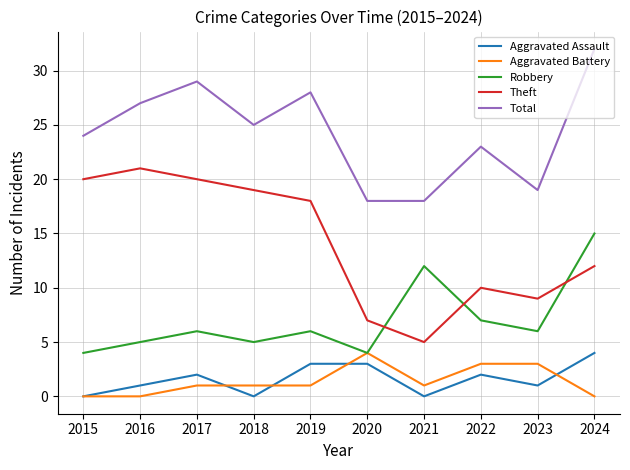

Reading left to right, what are all the values shown in this chart?

Aggravated Assault: 2015=0	2016=1	2017=2	2018=0	2019=3	2020=3	2021=0	2022=2	2023=1	2024=4
Aggravated Battery: 2015=0	2016=0	2017=1	2018=1	2019=1	2020=4	2021=1	2022=3	2023=3	2024=0
Robbery: 2015=4	2016=5	2017=6	2018=5	2019=6	2020=4	2021=12	2022=7	2023=6	2024=15
Theft: 2015=20	2016=21	2017=20	2018=19	2019=18	2020=7	2021=5	2022=10	2023=9	2024=12
Total: 2015=24	2016=27	2017=29	2018=25	2019=28	2020=18	2021=18	2022=23	2023=19	2024=32